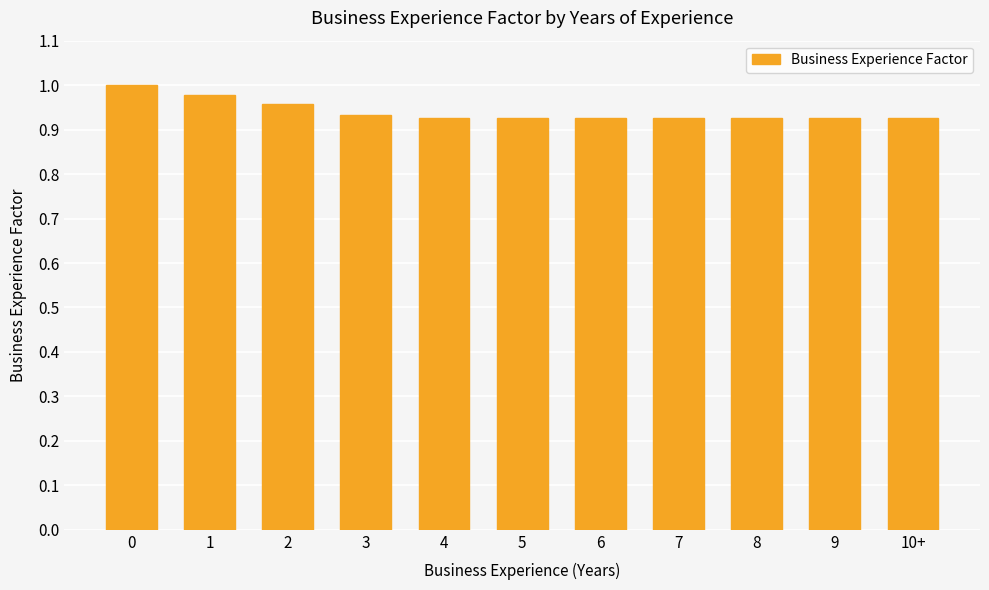

What is the label of the 4th bar from the right?

7